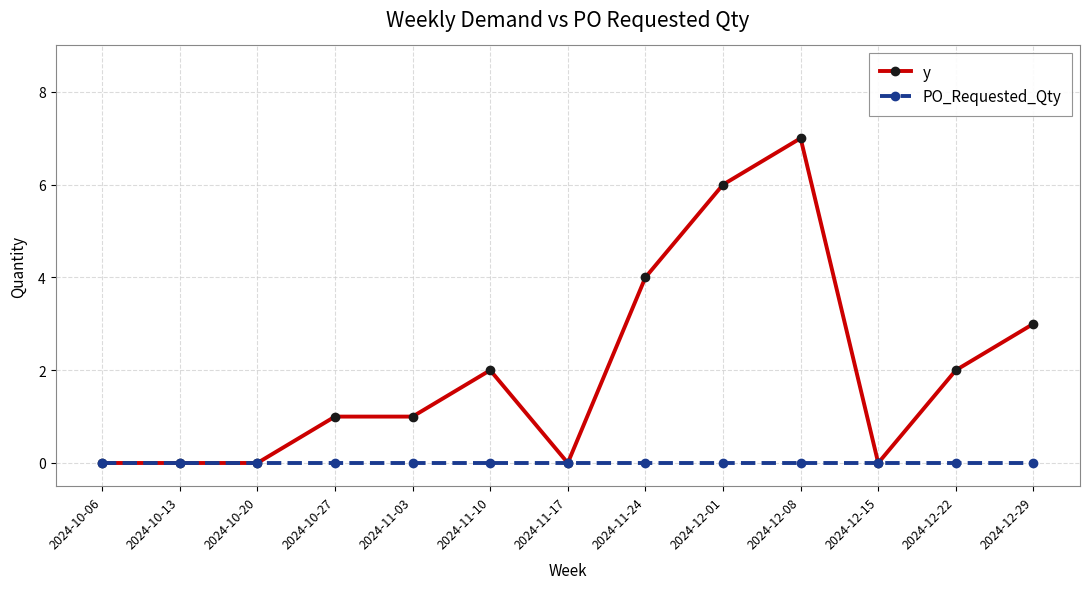

How many series are shown in this chart?

2